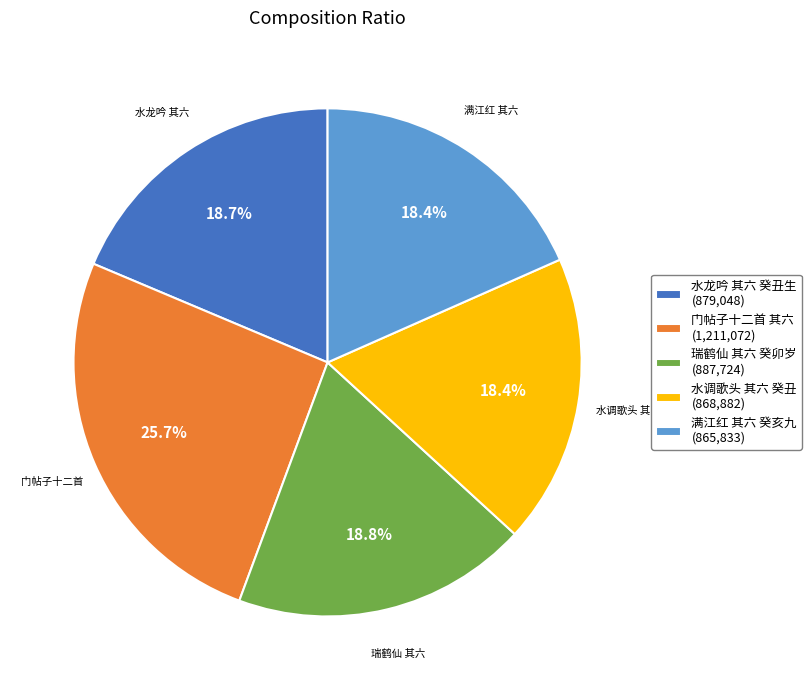

Which slice is the largest?

门帖子十二首 其六 (1,211,072)